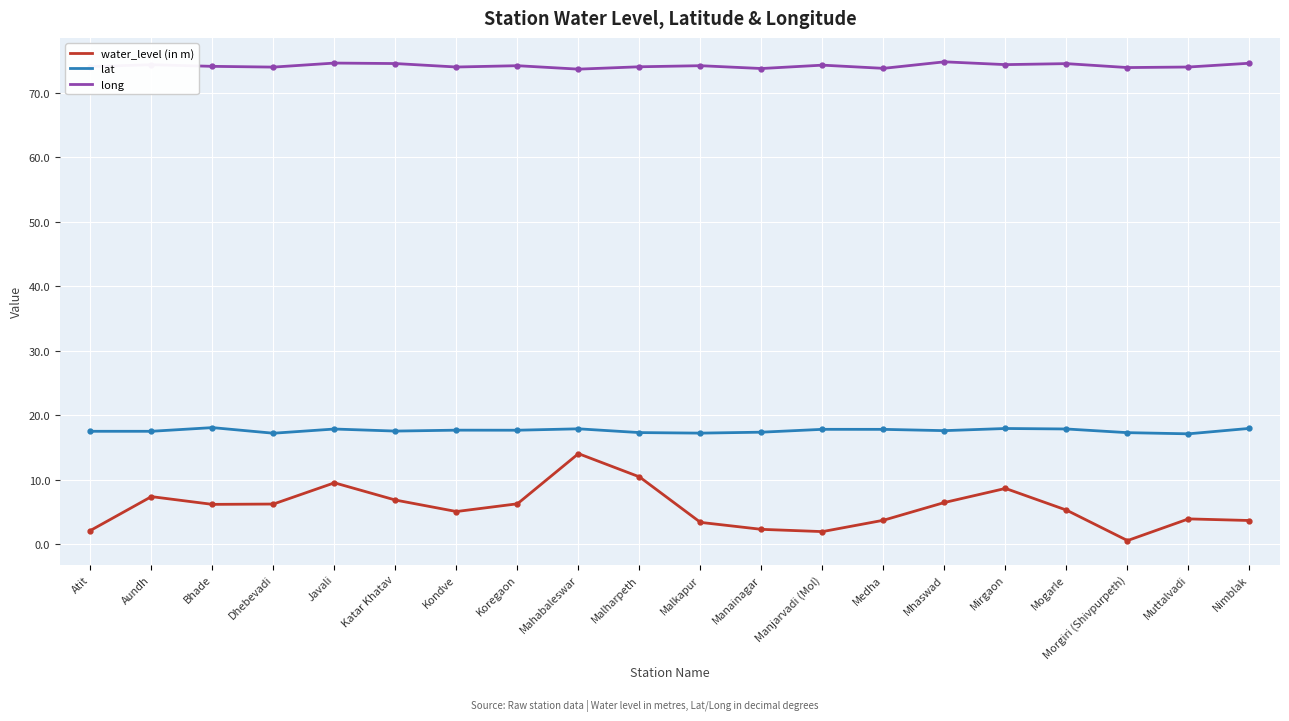

In long, how many points are higher than both neighbors (excluding endpoints)?

7